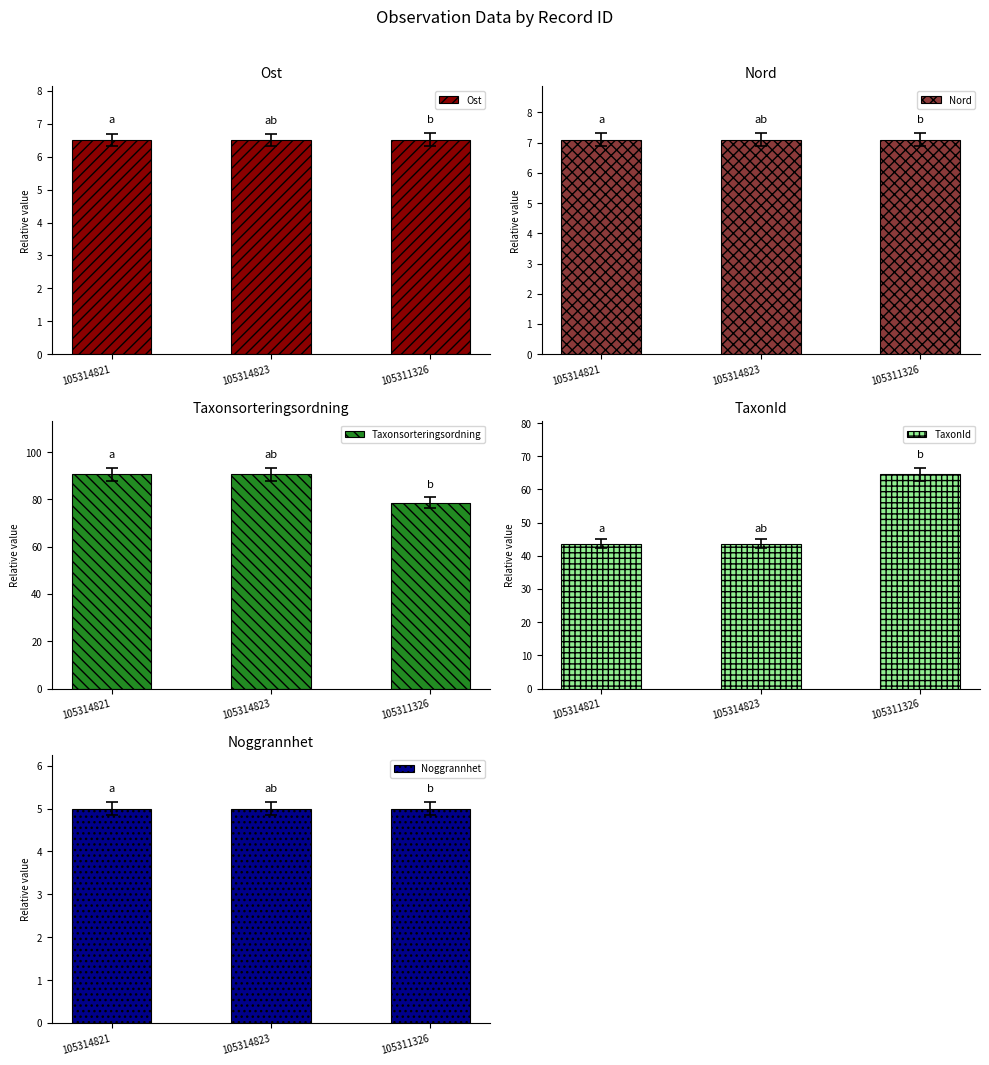

List the series in order of their peak value, lowest first.

Noggrannhet, Ost, Nord, TaxonId, Taxonsorteringsordning